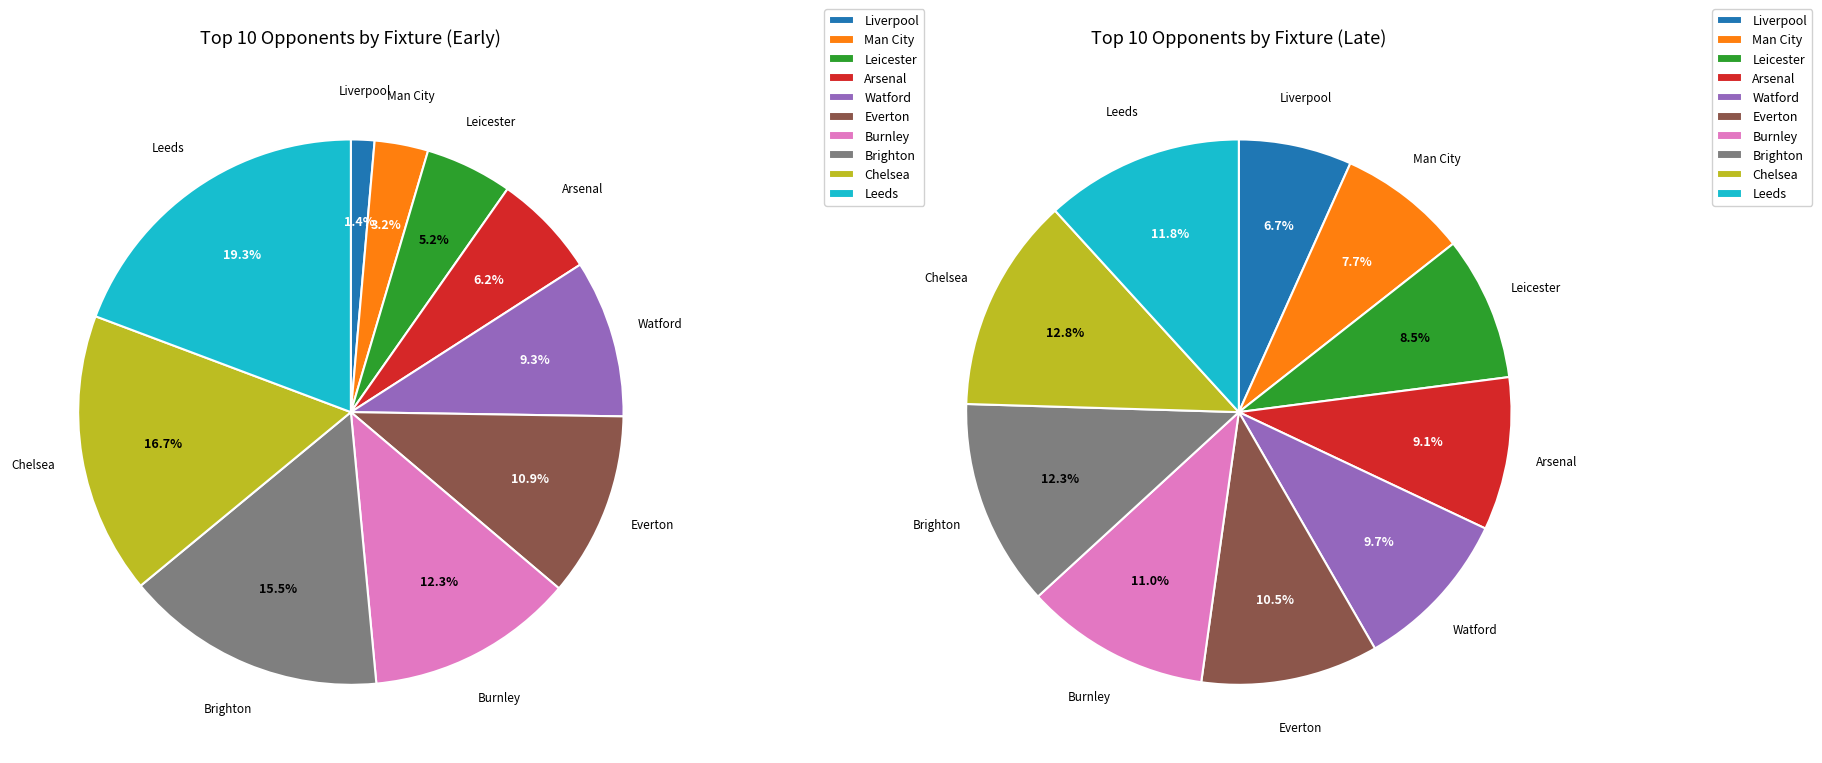

To the nearest percent, what is the average slice percentage?

10%